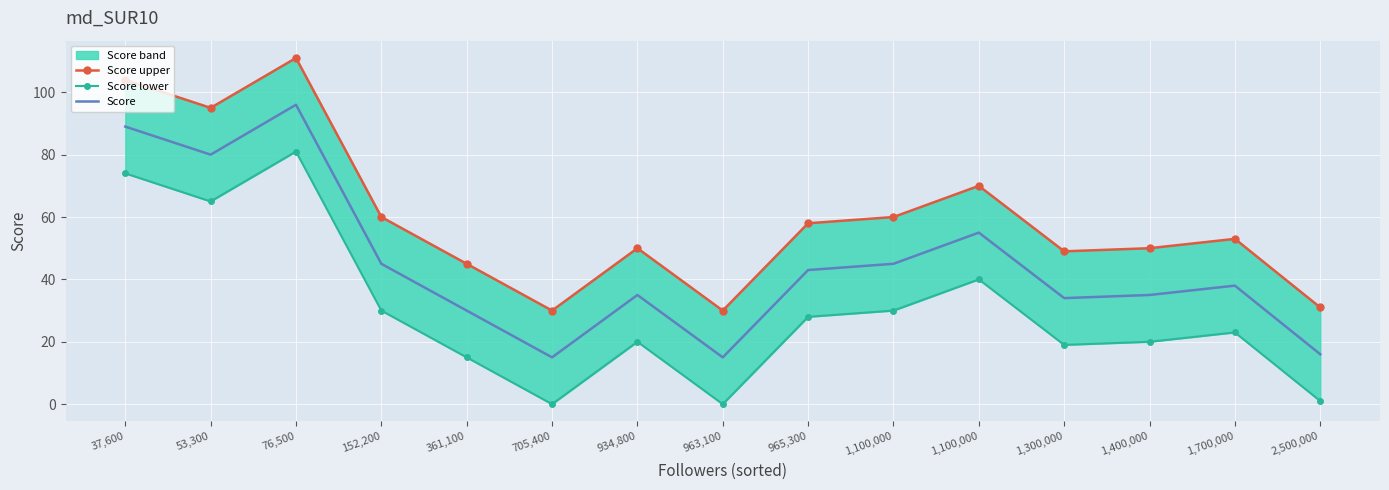

True or false: Score upper and Score intersect in this chart.

False